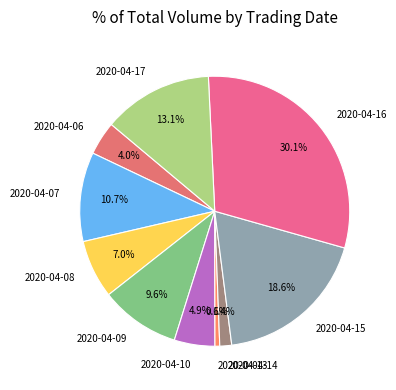

Which category has the biggest portion of the pie?

2020-04-16